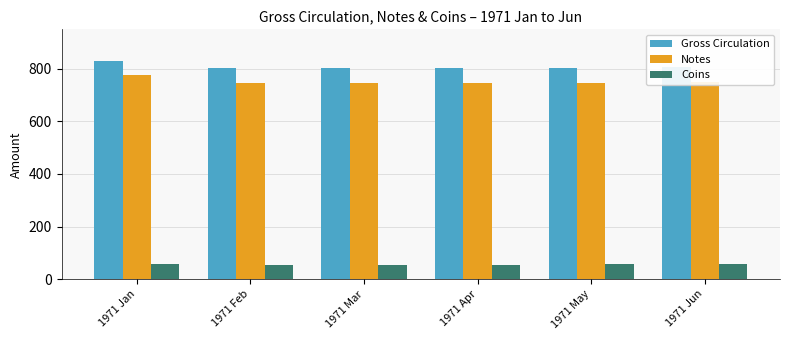

What is the approximate value of Coins at 1971 May?

56.1